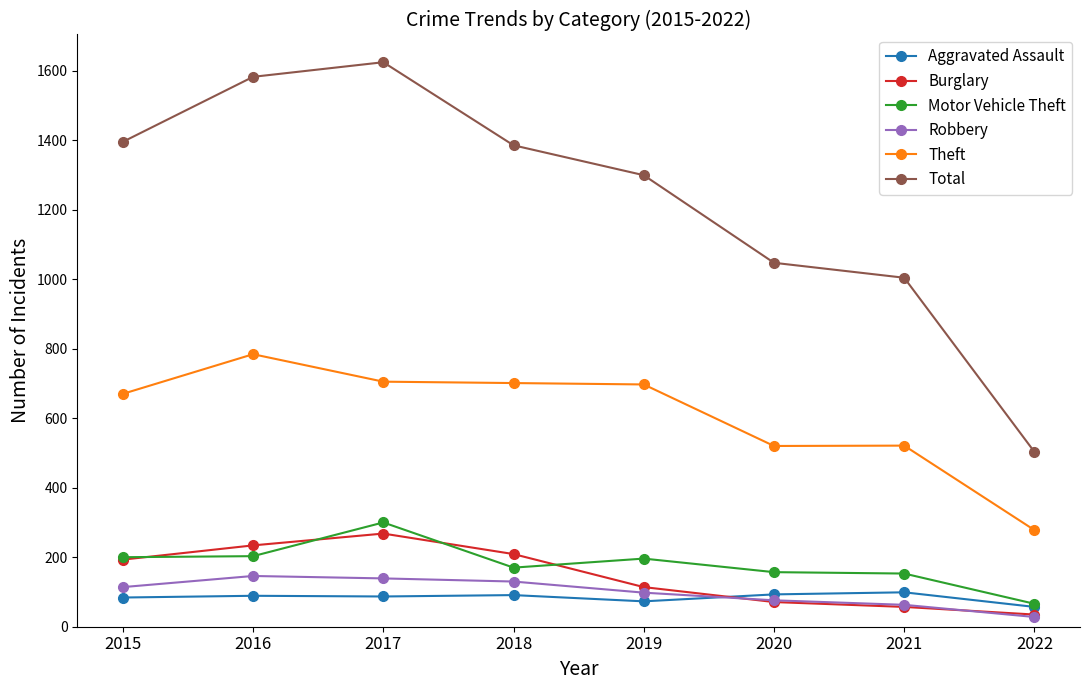

At which label does Theft first exceed 697?

2016